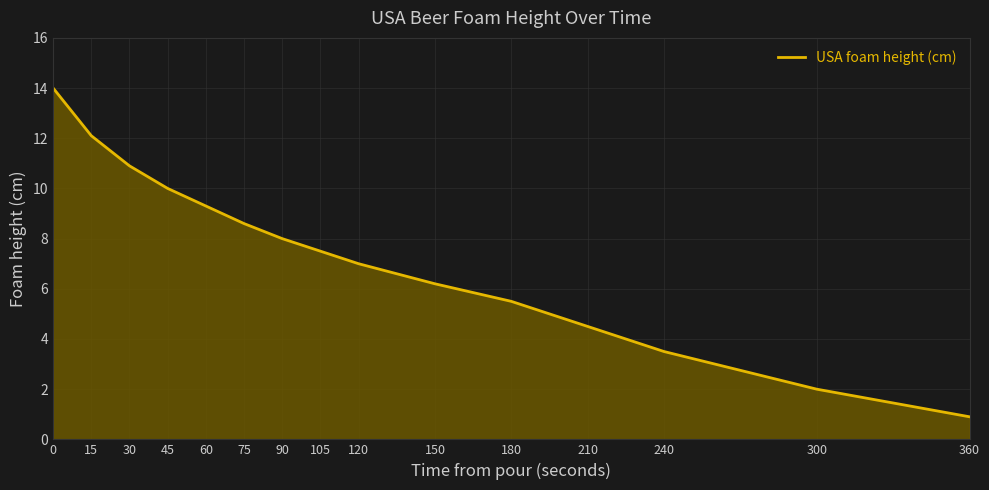

What value does the data have at 300?

2.0